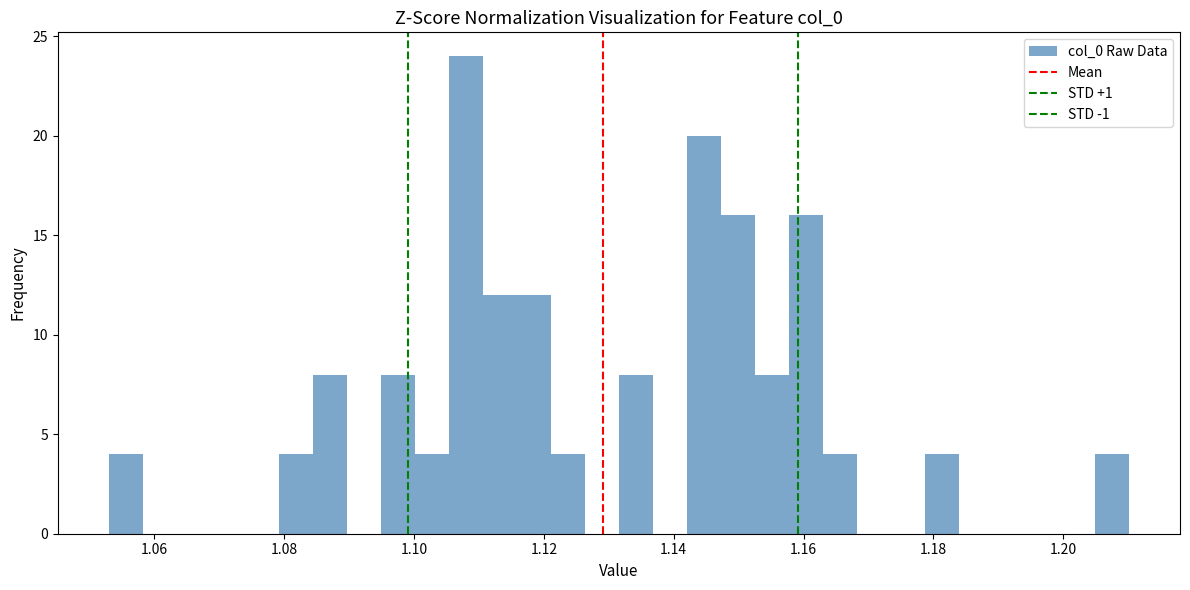

Read against the x-axis, roughly where is the centre of the tallest bar?

1.108